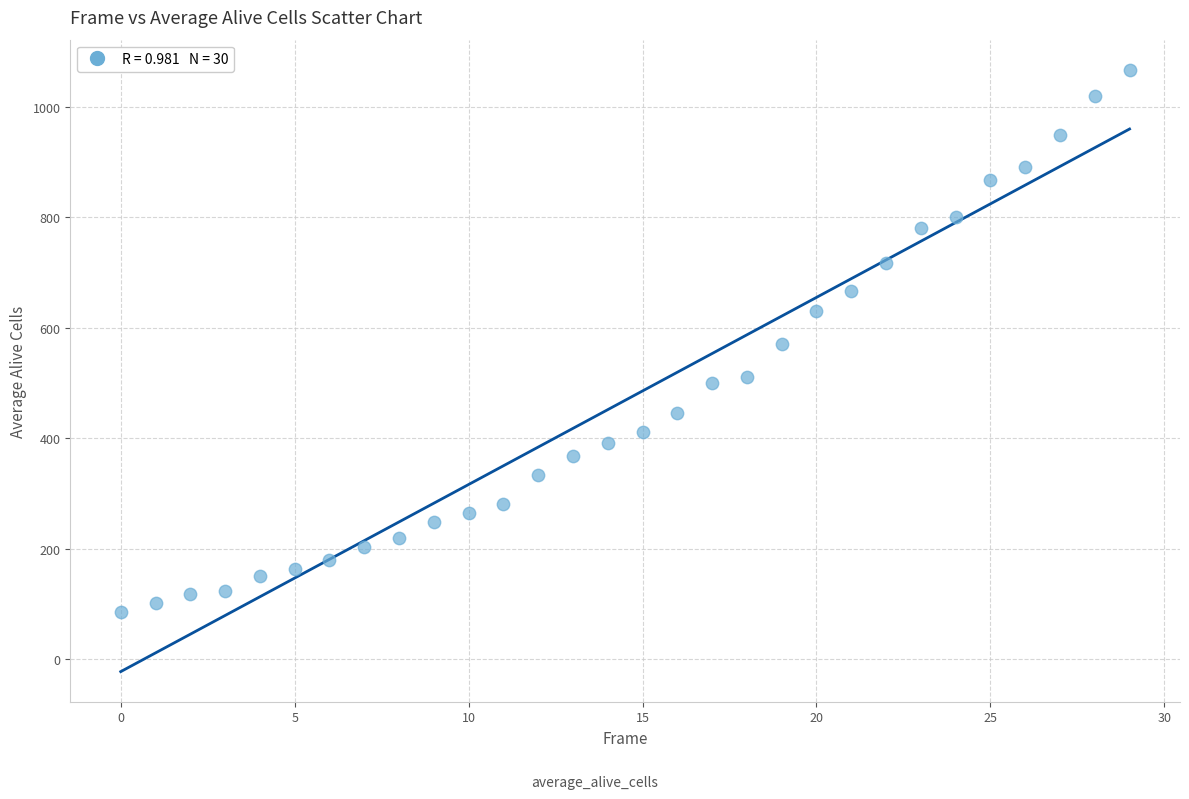

What is the range of Y values (max minus min)?

981